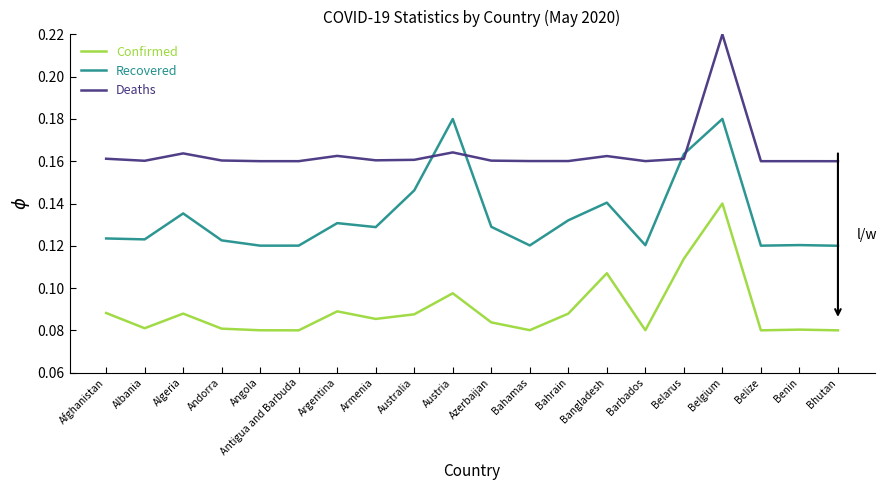

Does the chart have visible grid lines?

No